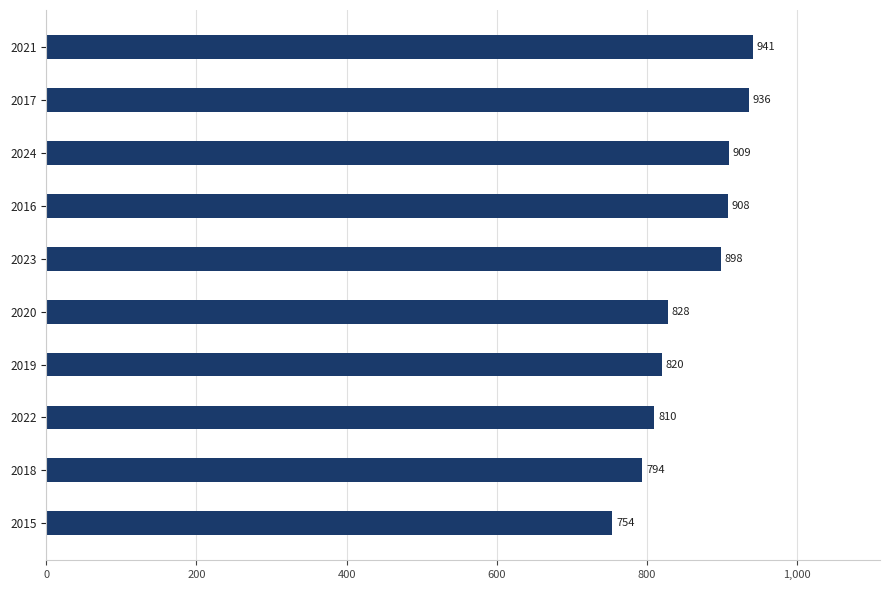

Does the chart contain stacked bars?

No